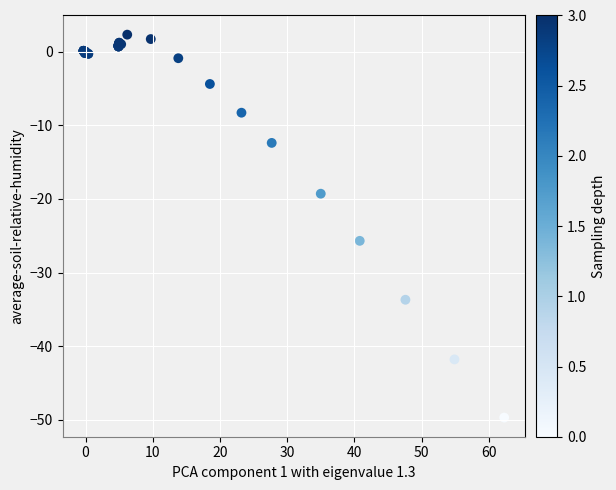

What Y value in the scatter plot is closest to -23?

-25.7